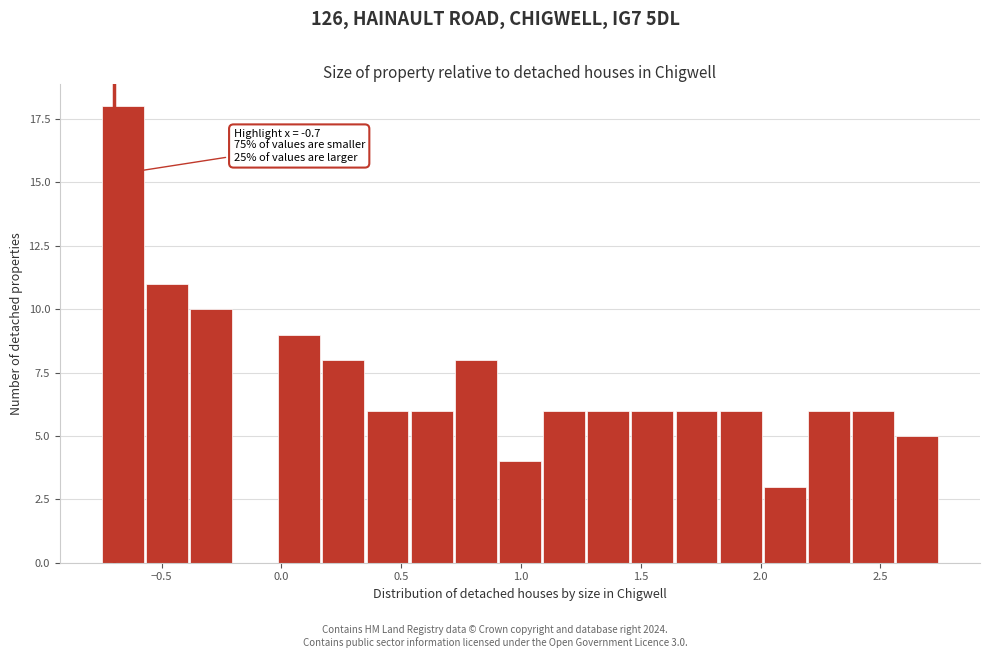

Around what value on the x-axis is the tallest bar? Give the approximate position of its centre, as read against the axis.

-0.65